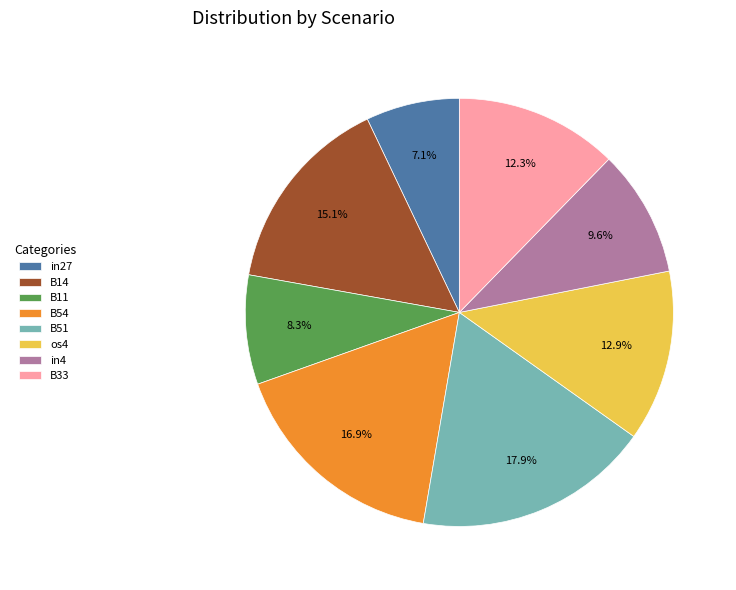

Which slice is the smallest?

in27